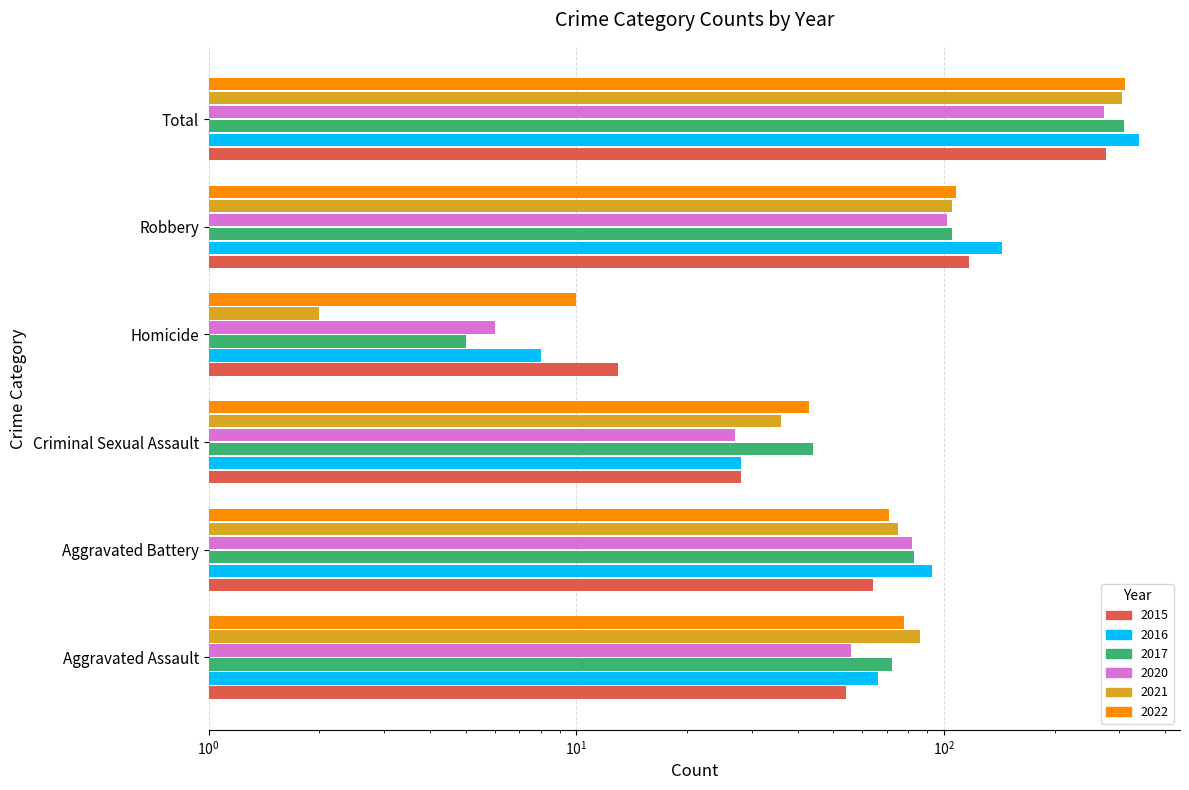

Is it true that 2020 equals 102 at Robbery?

True